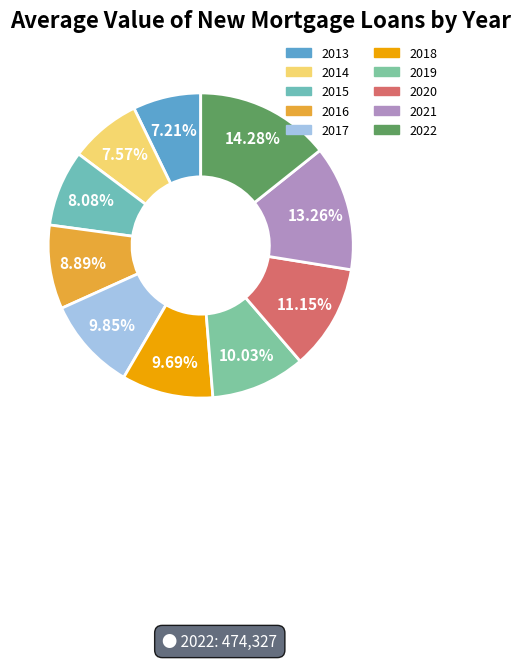

What portion of the pie excludes 2013?

92.8%